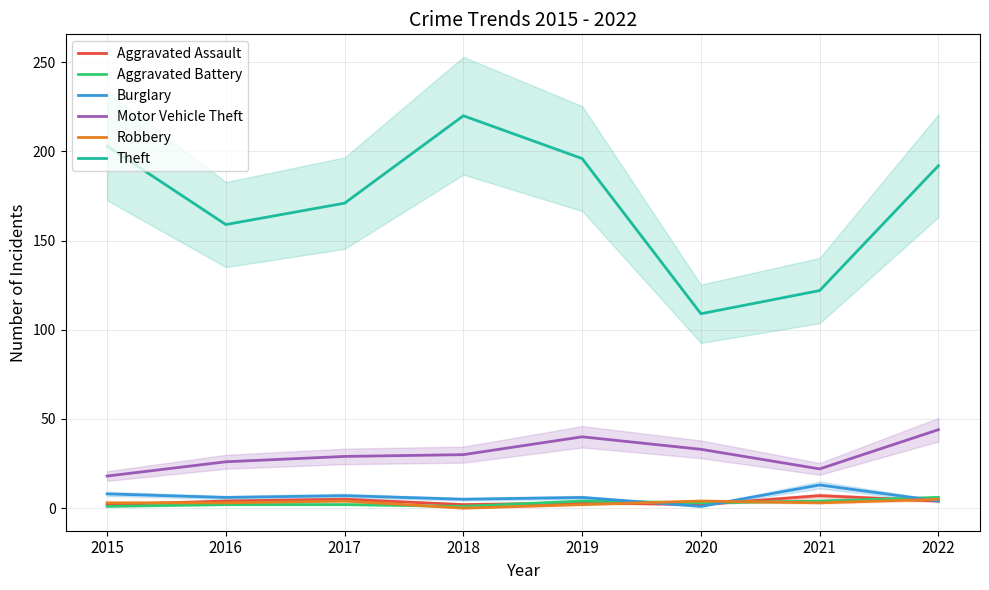

Which label corresponds to the smallest value in the chart?

2018